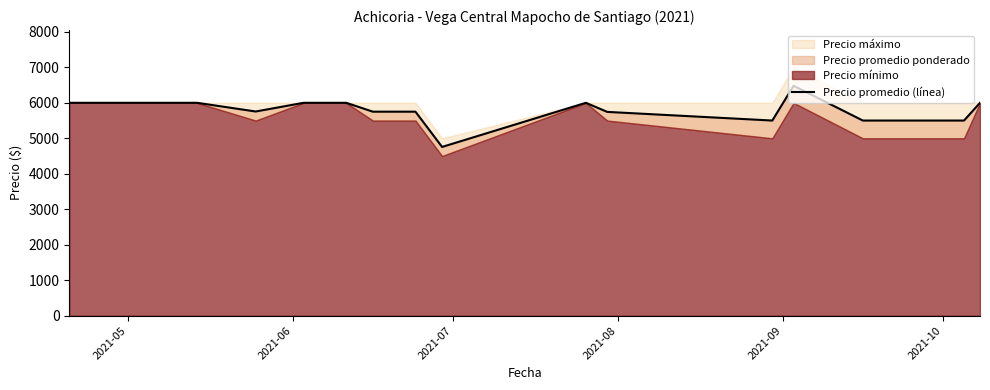

Does the chart have visible grid lines?

No